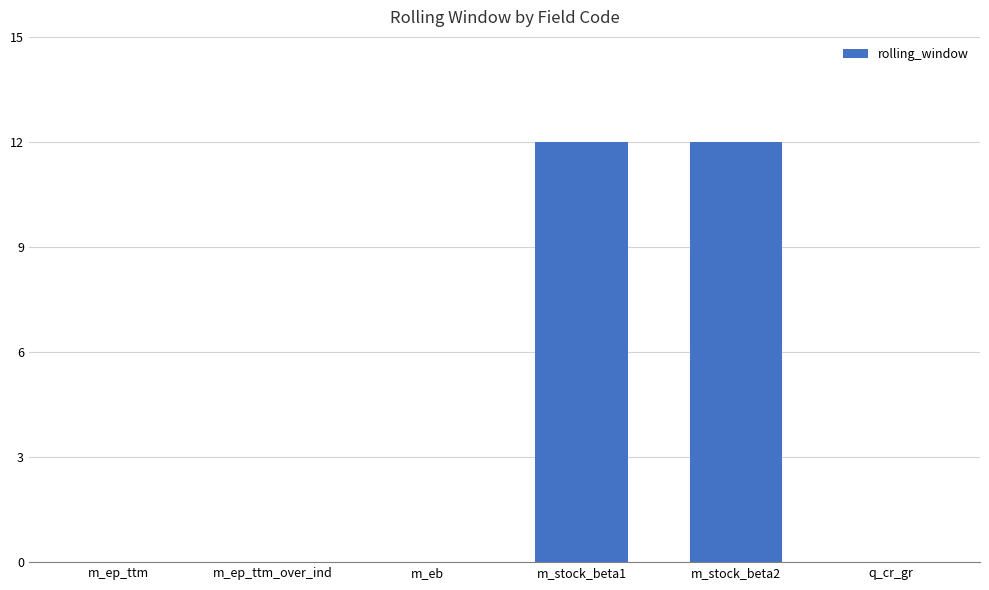

Reading left to right, list all the values displayed in this chart.

0	0	0	12	12	0